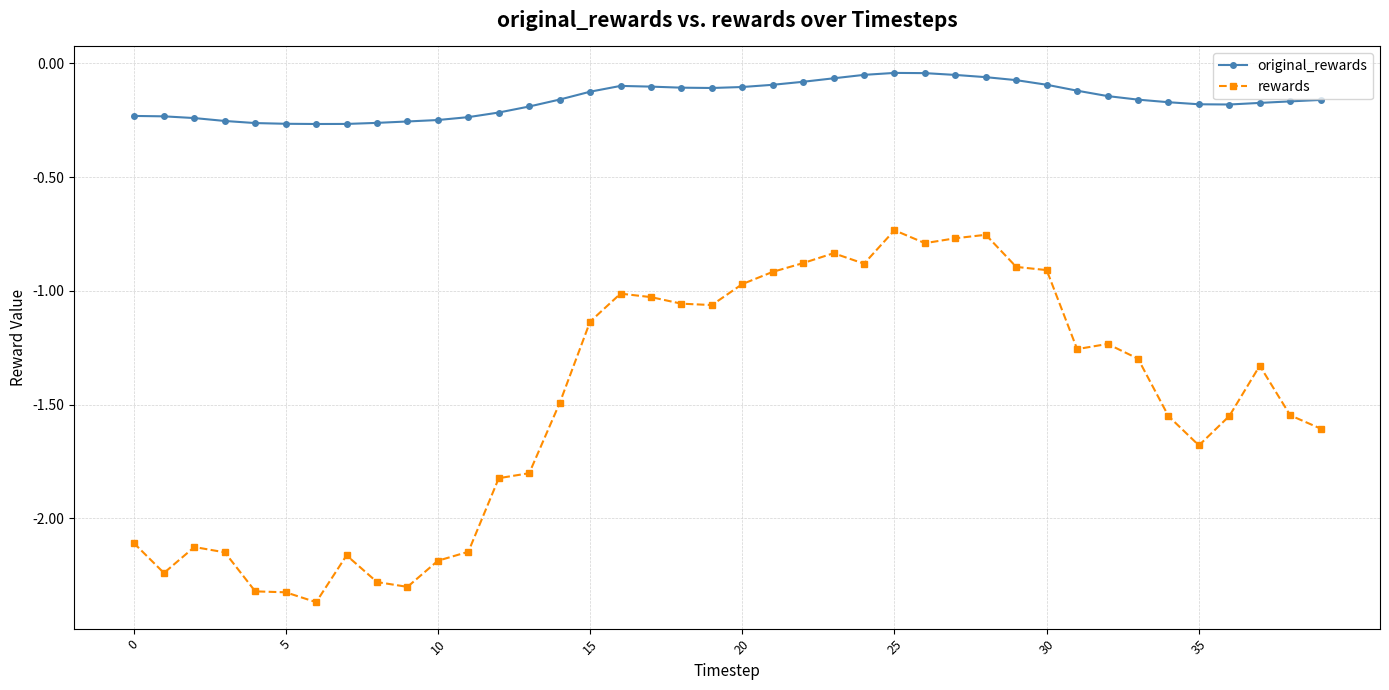

True or false: rewards has more than 2 interior local peaks.

True